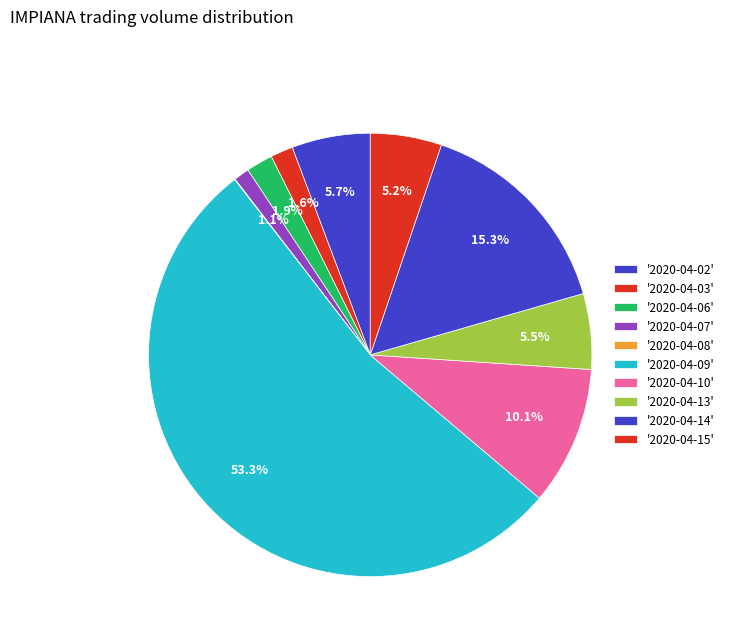

Which category accounts for the majority?

2020-04-09